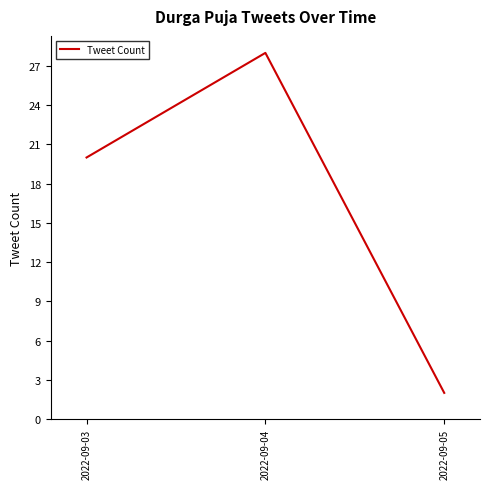

How many values are between 2 and 28?

3